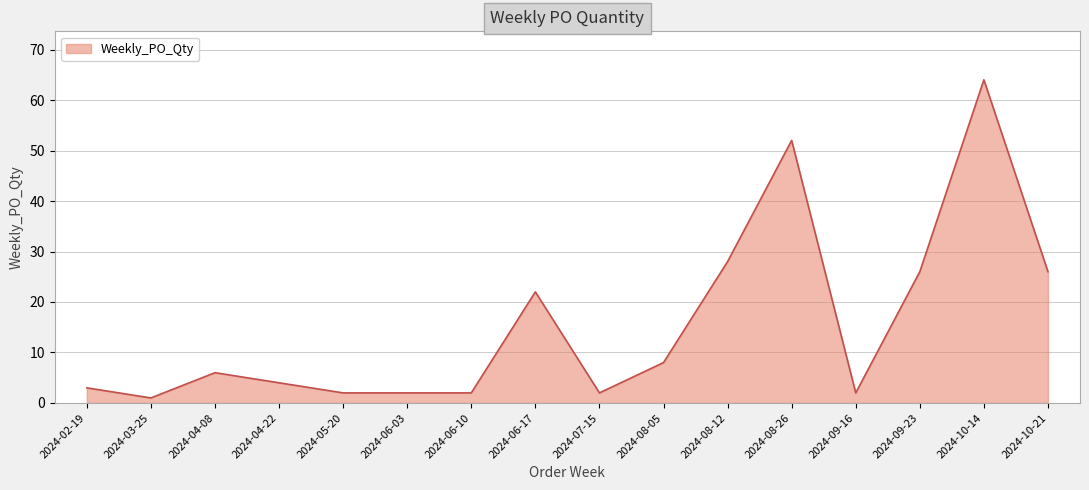

True or false: the data has more than 0 interior local peaks.

True